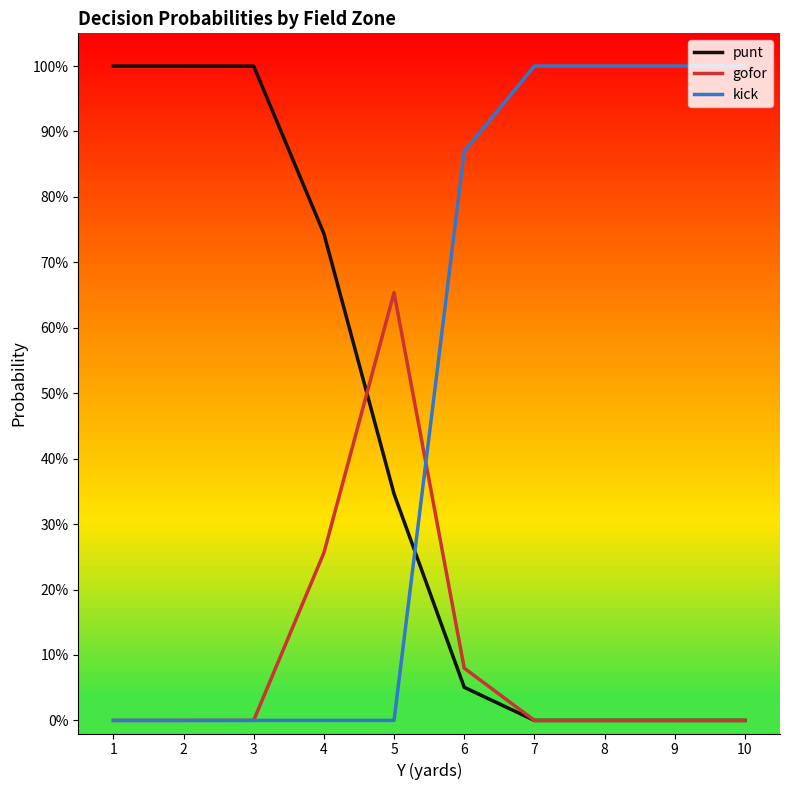

What is the total value across all series at 5?

1.0